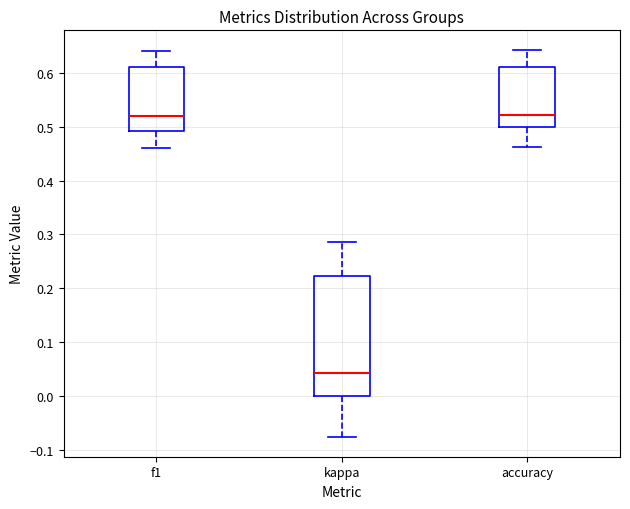

Where does the upper whisker of the box for f1 end on the y-axis? The values are not printed on the chart, so give them approximately, as read against the axis.

0.64